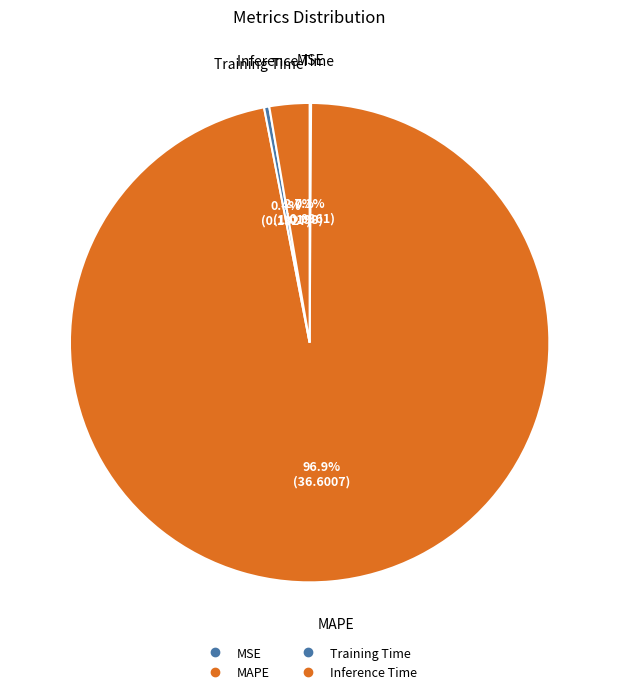

The MAPE slice represents 85% of the pie. True or false?

False